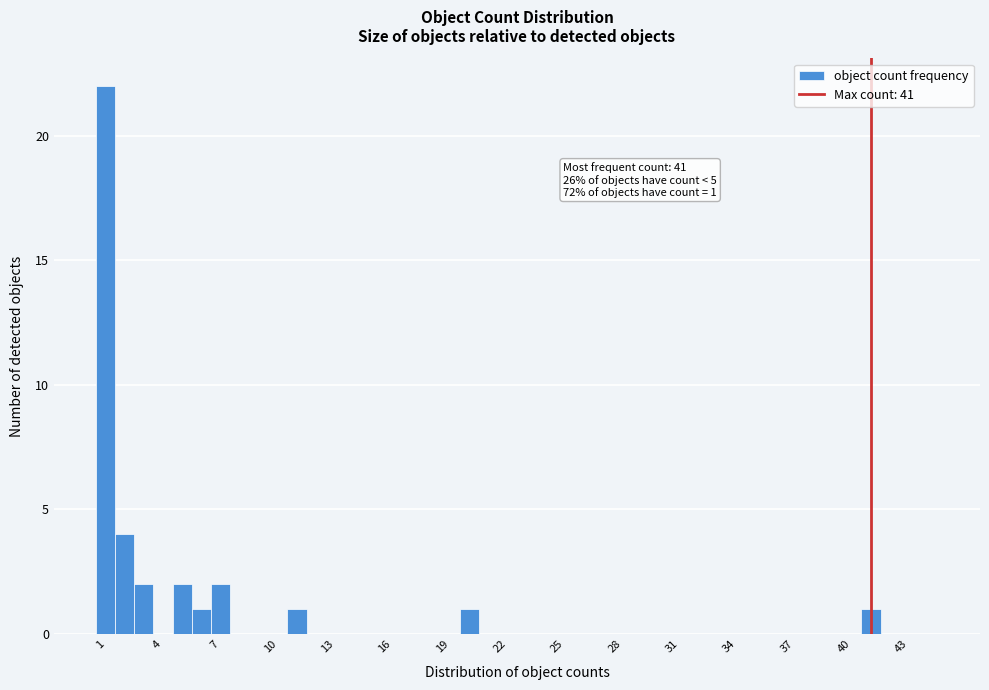

Around what value on the x-axis is the tallest bar? Give the approximate position of its centre, as read against the axis.

1.0